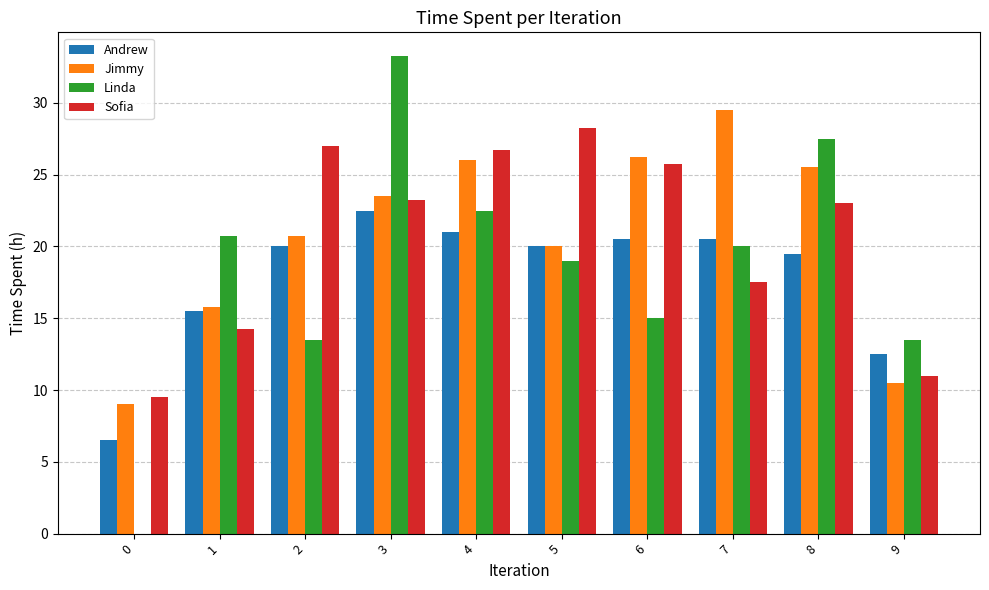

True or false: Sofia has a value of 18.6 at 1.

False